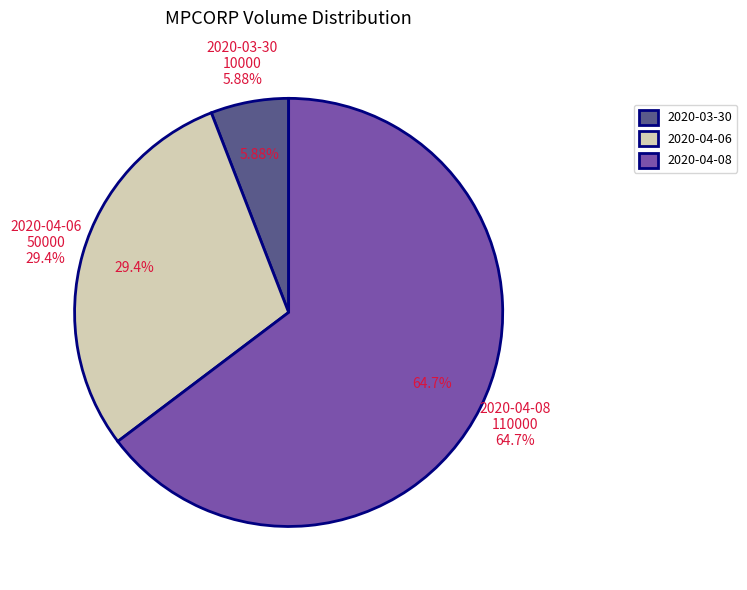

The 2020-04-06 slice represents 23% of the pie. True or false?

False